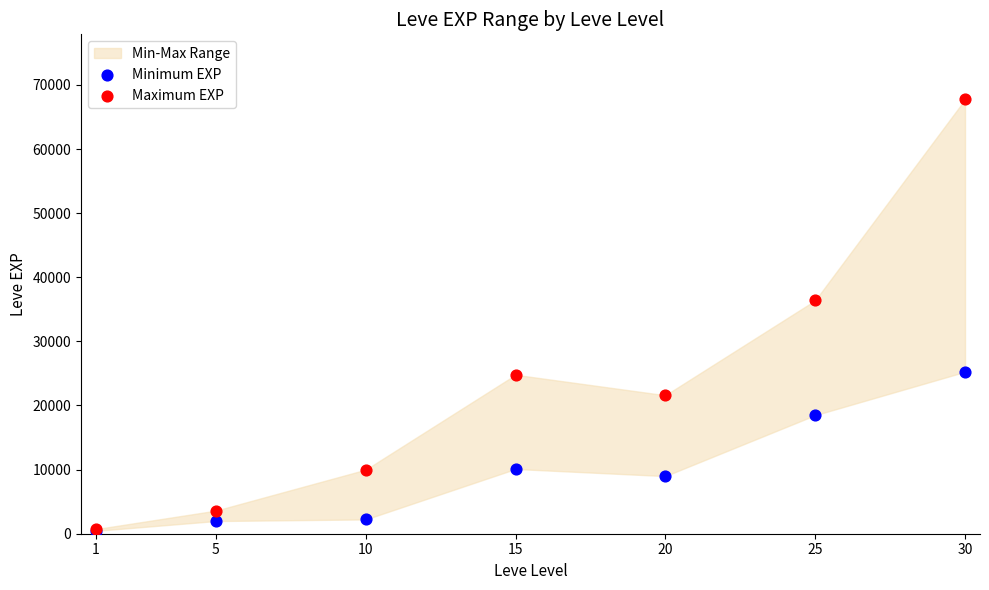

Across all series, what Y value is closest to 34090?

36390